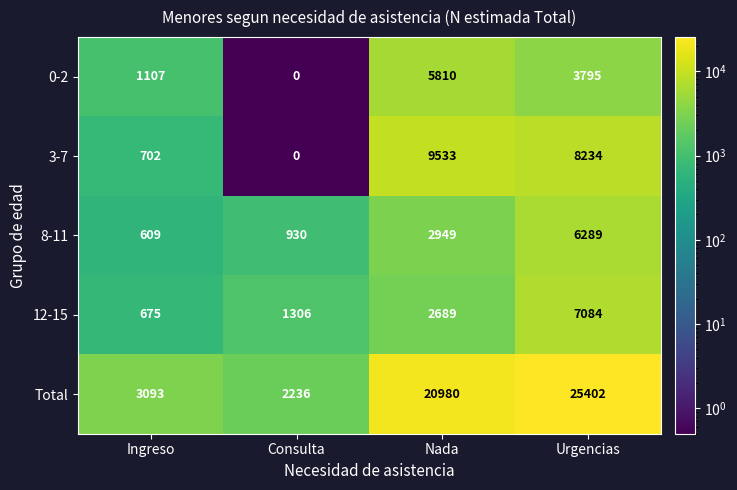

What is the difference between the Total values at Nada and Consulta?

18744